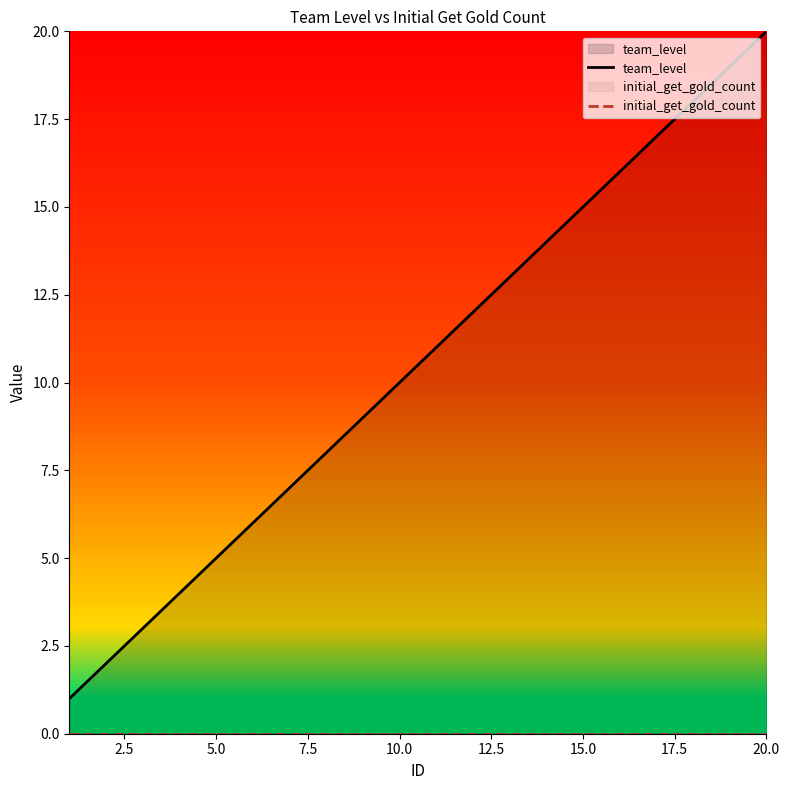

Which series has the largest total across all categories?

team_level